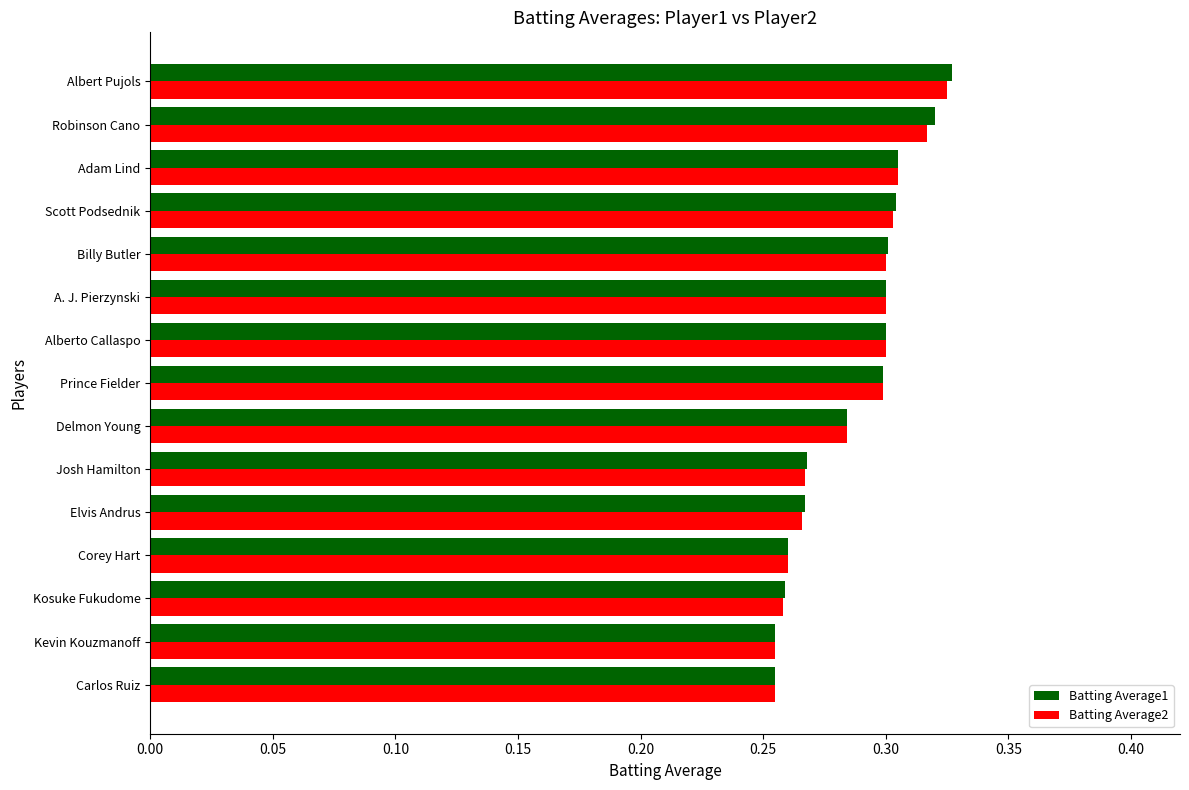

What is the difference between the second highest and second lowest values in the Batting Average1 series?

0.1